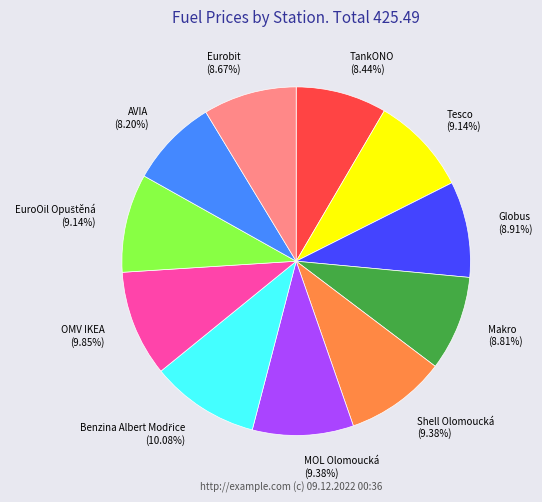

Is there any slice that represents more than half of the pie?

No